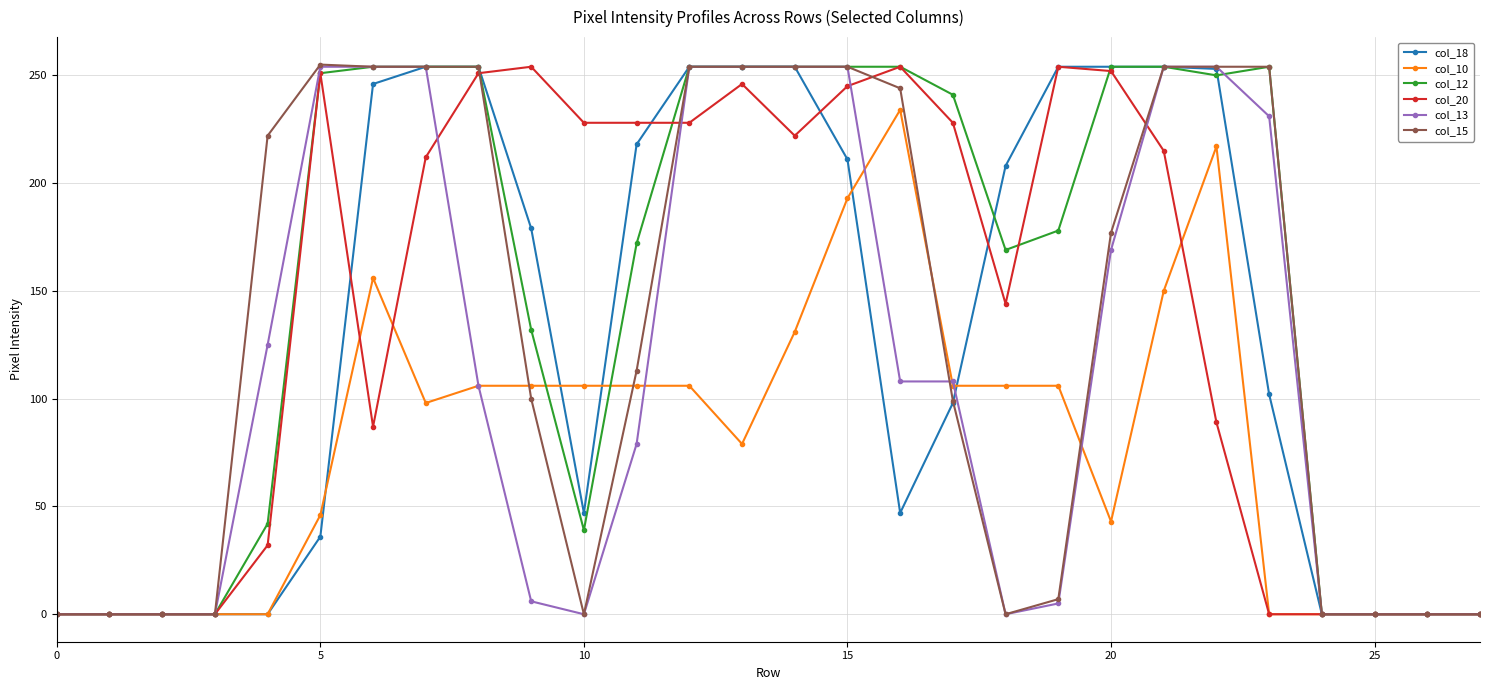

Count the number of data series in this chart.

6